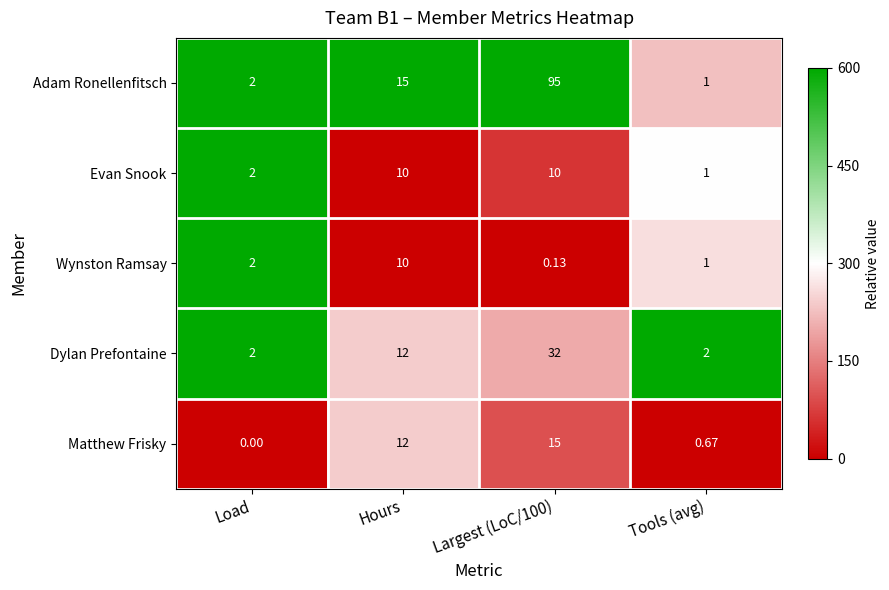

What is the spread (max minus min) of values at Load?

2.0